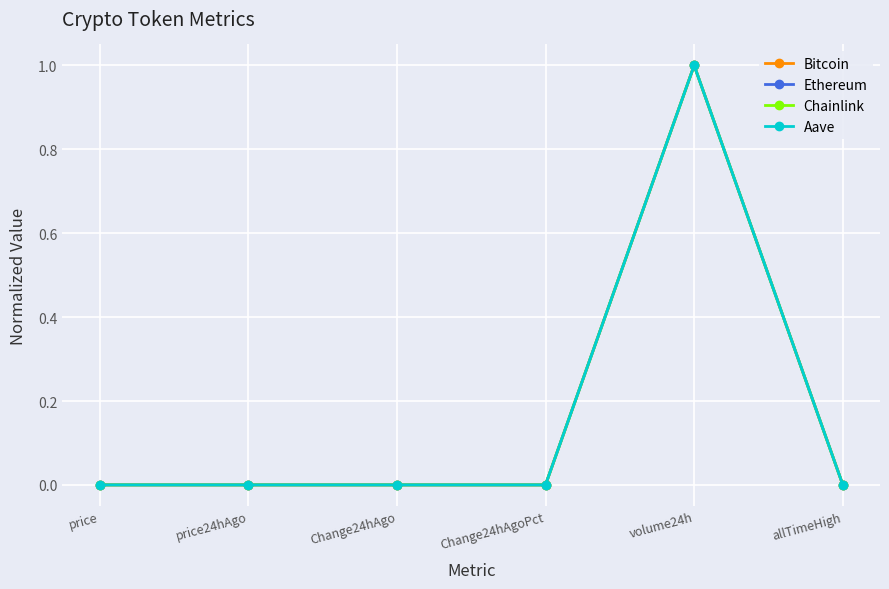

What is the total value across all series at volume24h?

4.0